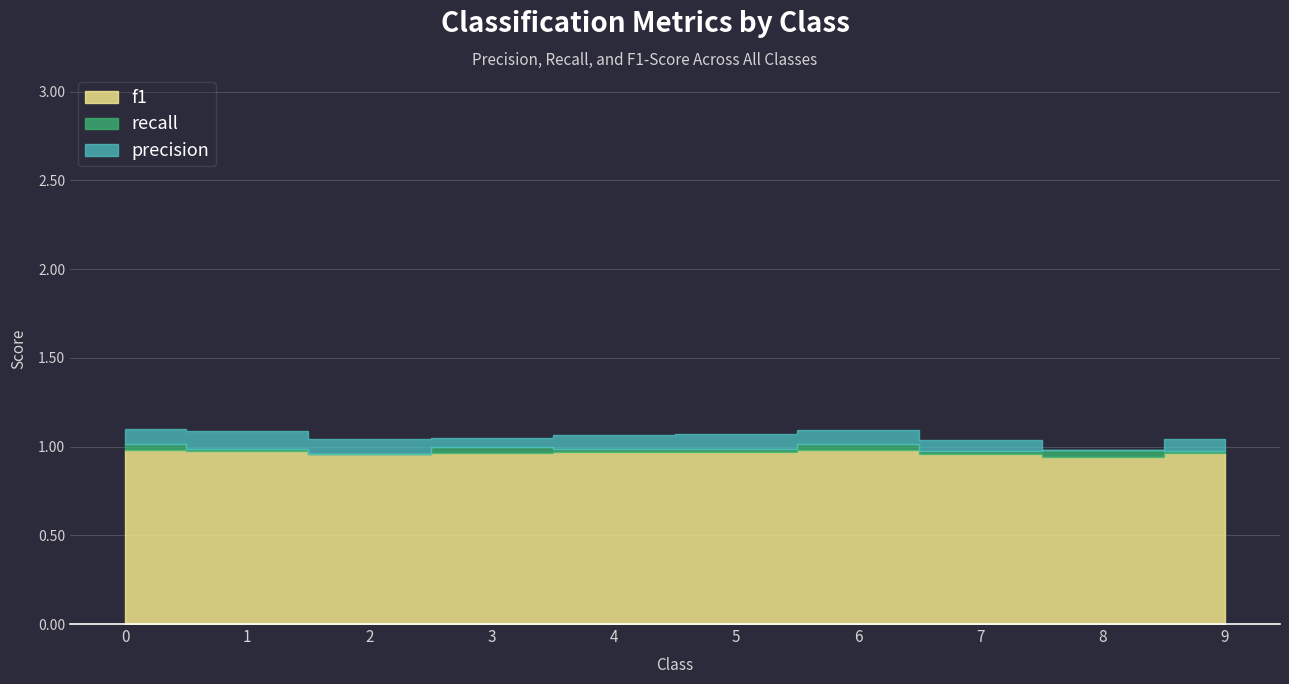

How many times do f1 and recall cross each other?

4